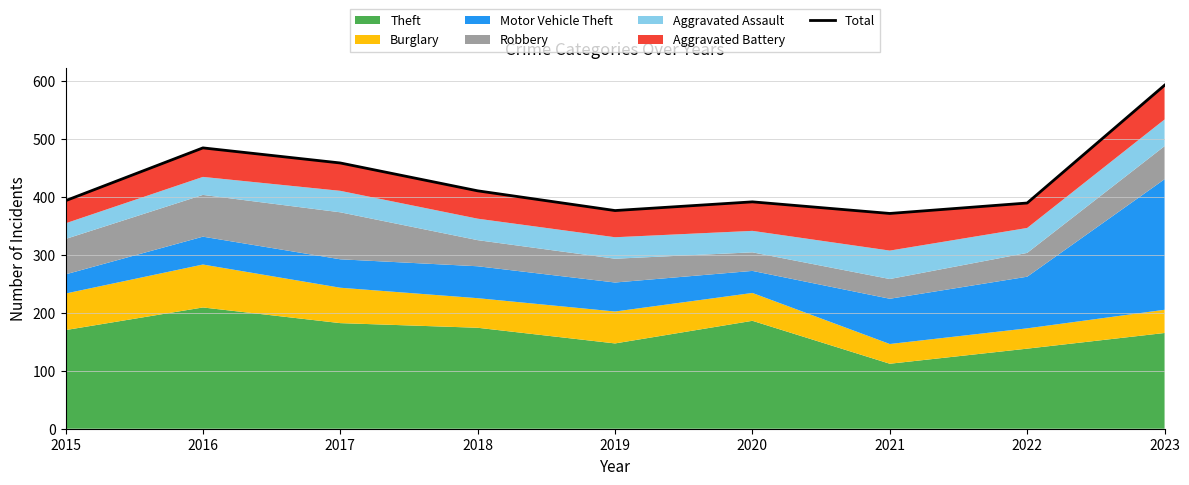

Between 2023 and 2018, which is larger?

2023